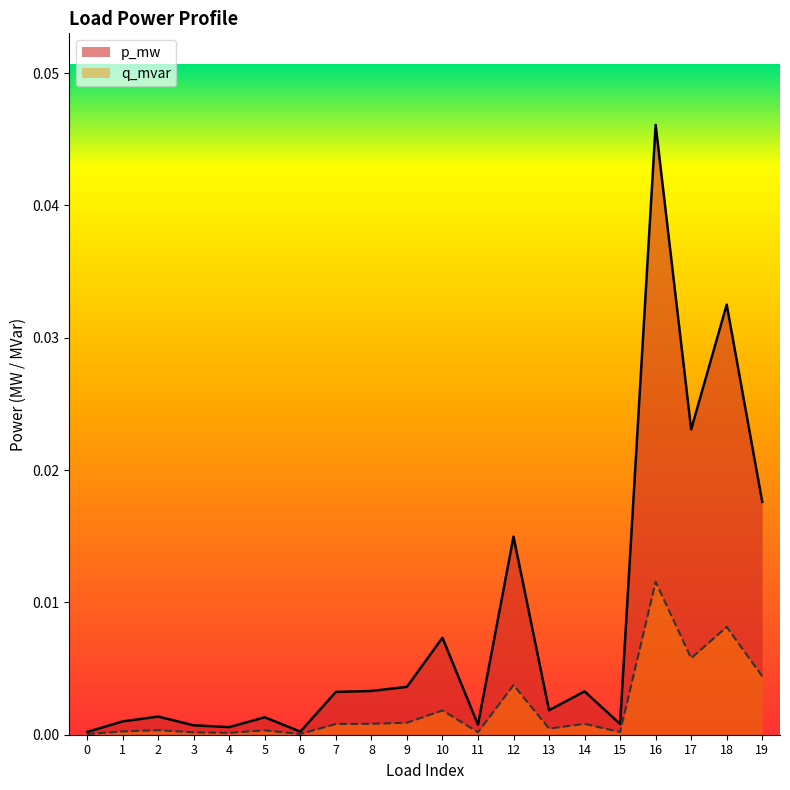

Where is the first local minimum for q_mvar?

4